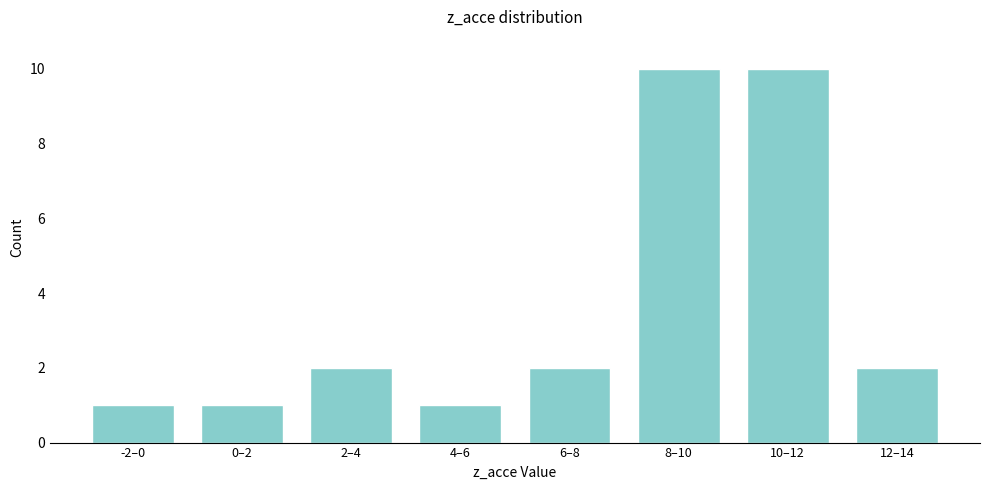

Reading left to right, extract all data points from this chart.

-2–0=1	0–2=1	2–4=2	4–6=1	6–8=2	8–10=10	10–12=10	12–14=2